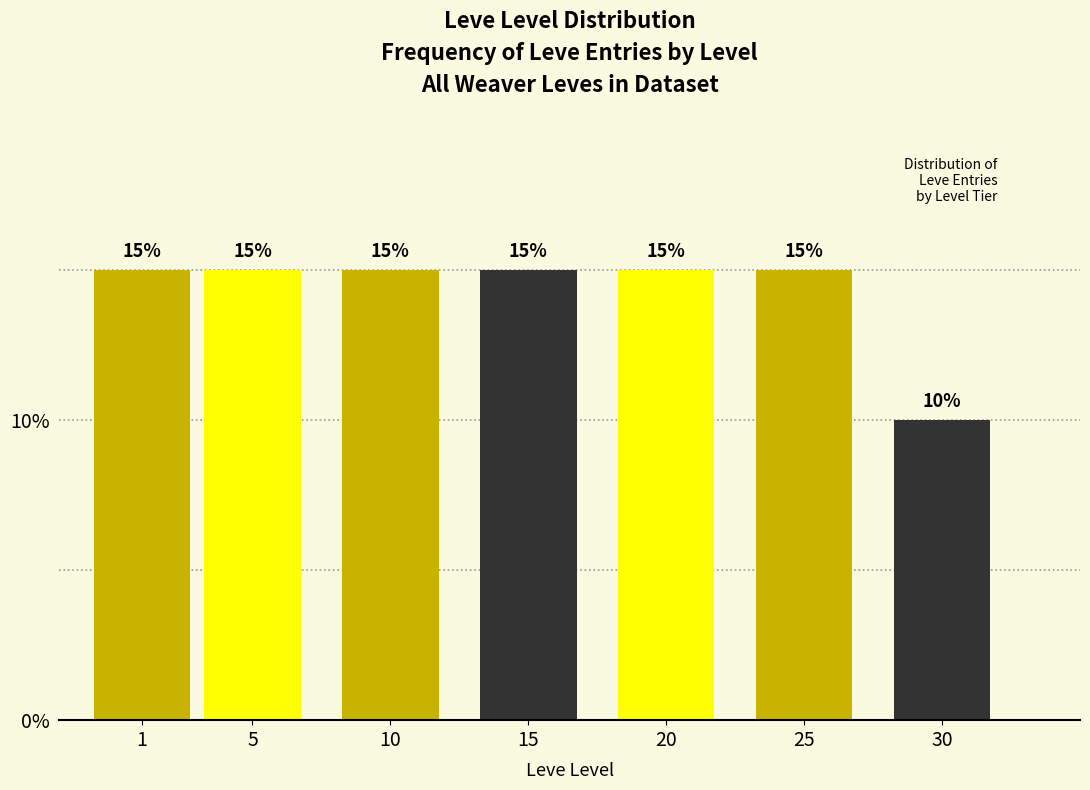

Reading left to right, transcribe all the data shown in this chart.

15	15	15	15	15	15	10